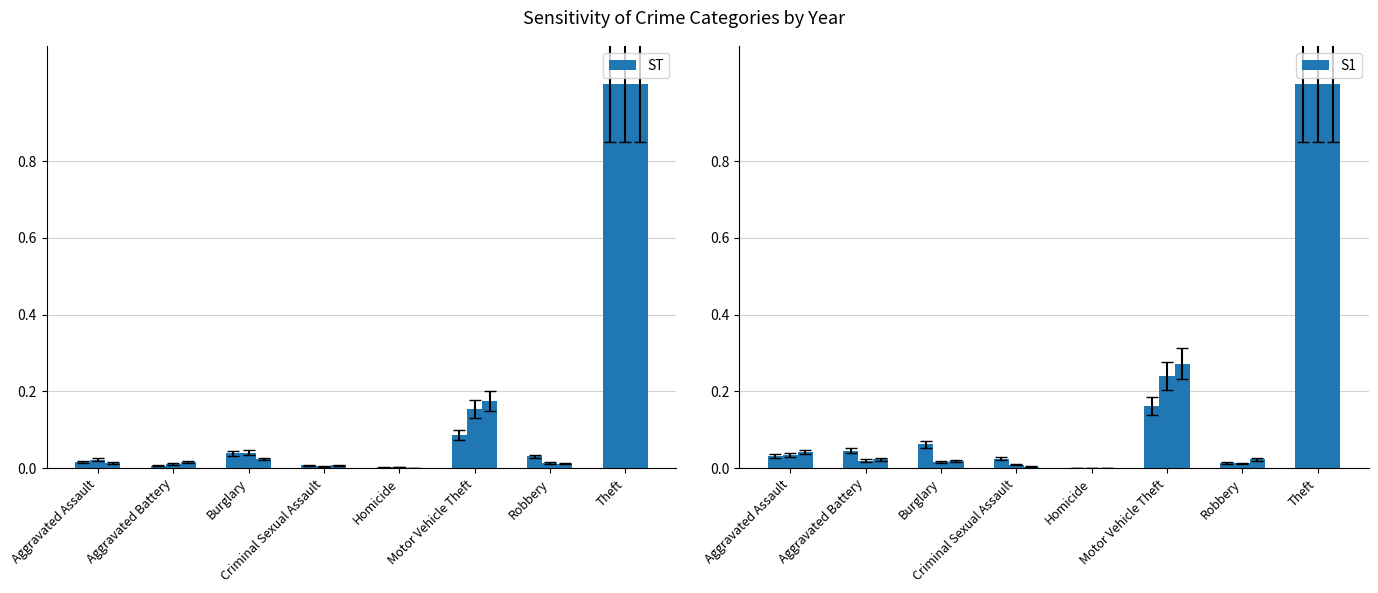

Reading left to right, what are all the values shown in this chart?

ST: 0.0	0.0	0.0	0.0	0.0	0.1	0.0	1.0
S1: 0.0	0.0	0.1	0.0	0.0	0.2	0.0	1.0